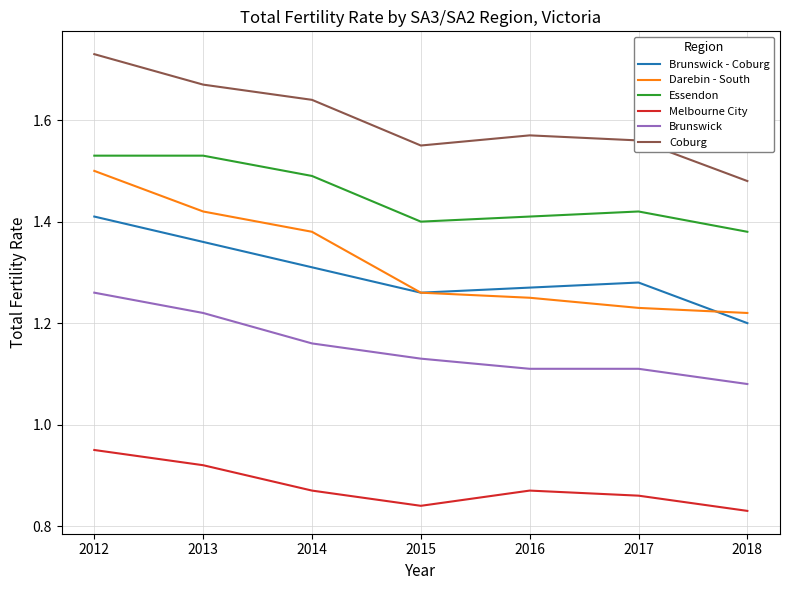

Which category has the lowest value in the Darebin - South series?

2018